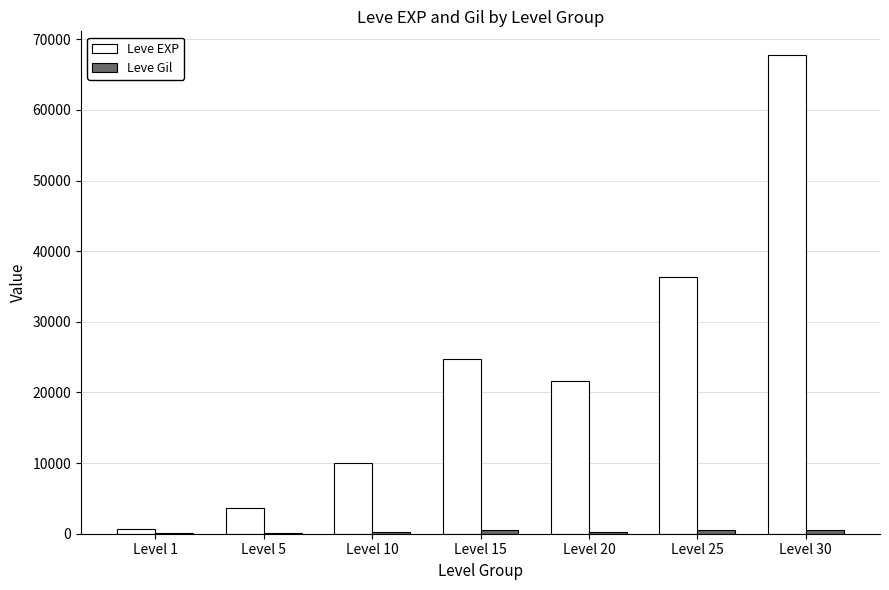

The value of Leve EXP at Level 20 is 11782. True or false?

False